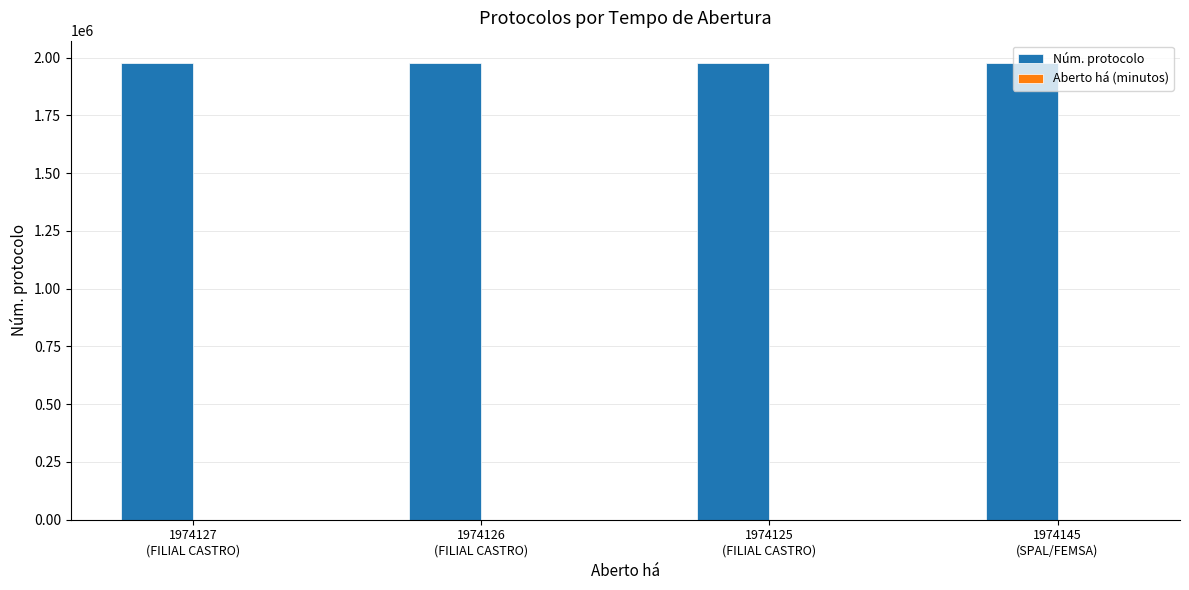

Which series has the largest total across all categories?

Núm. protocolo